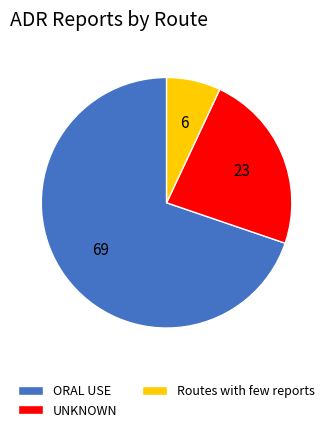

Do Routes with few reports and ORAL USE together represent more than half of the pie?

Yes